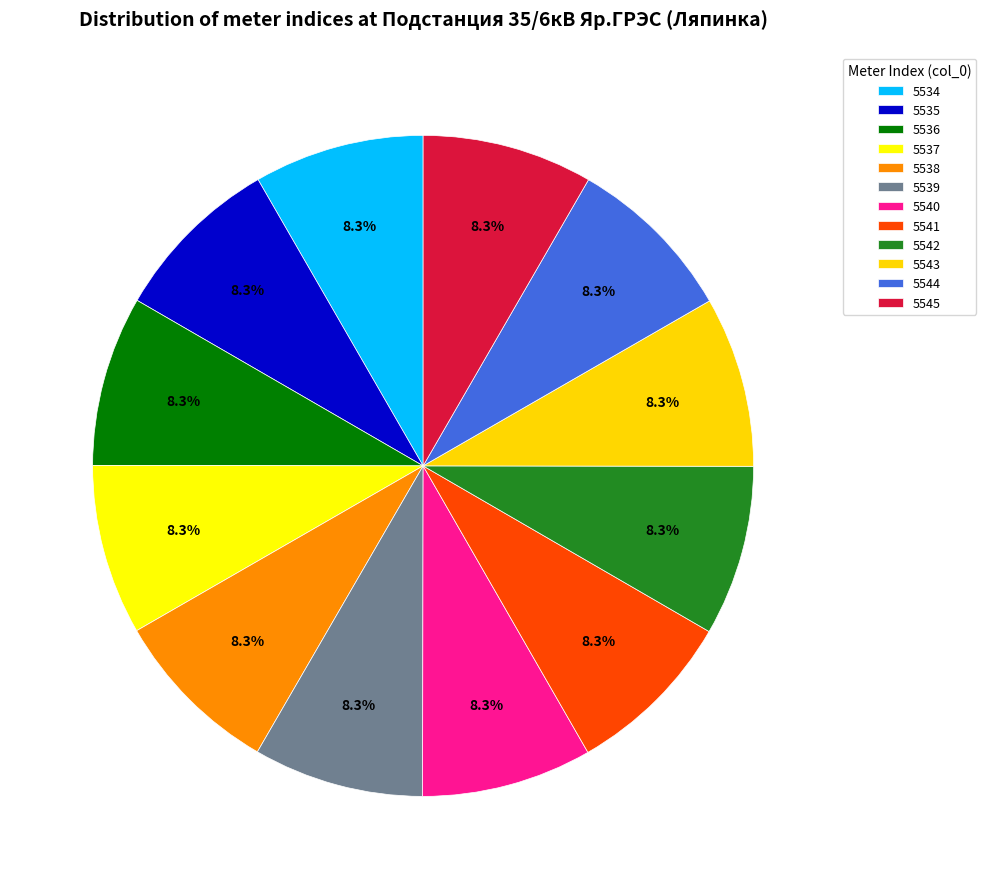

To the nearest percent, what percentage of the pie is 5542?

8%